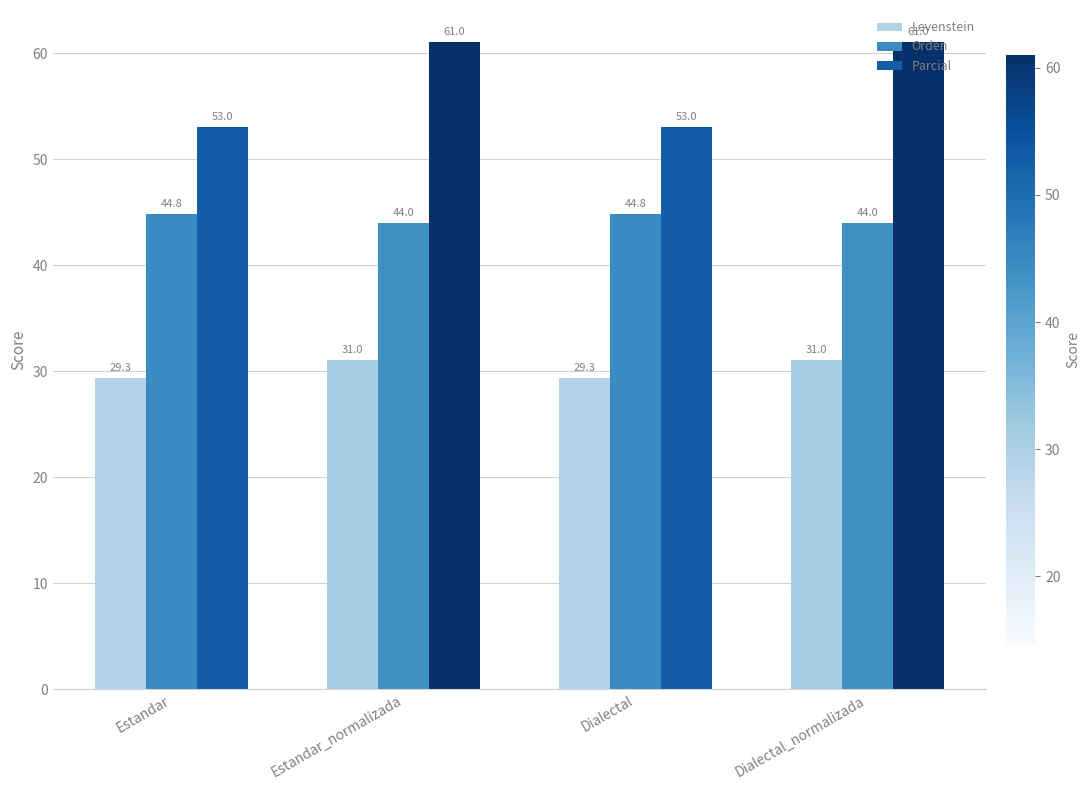

What is the label of the 3rd bar from the right?

Estandar_normalizada